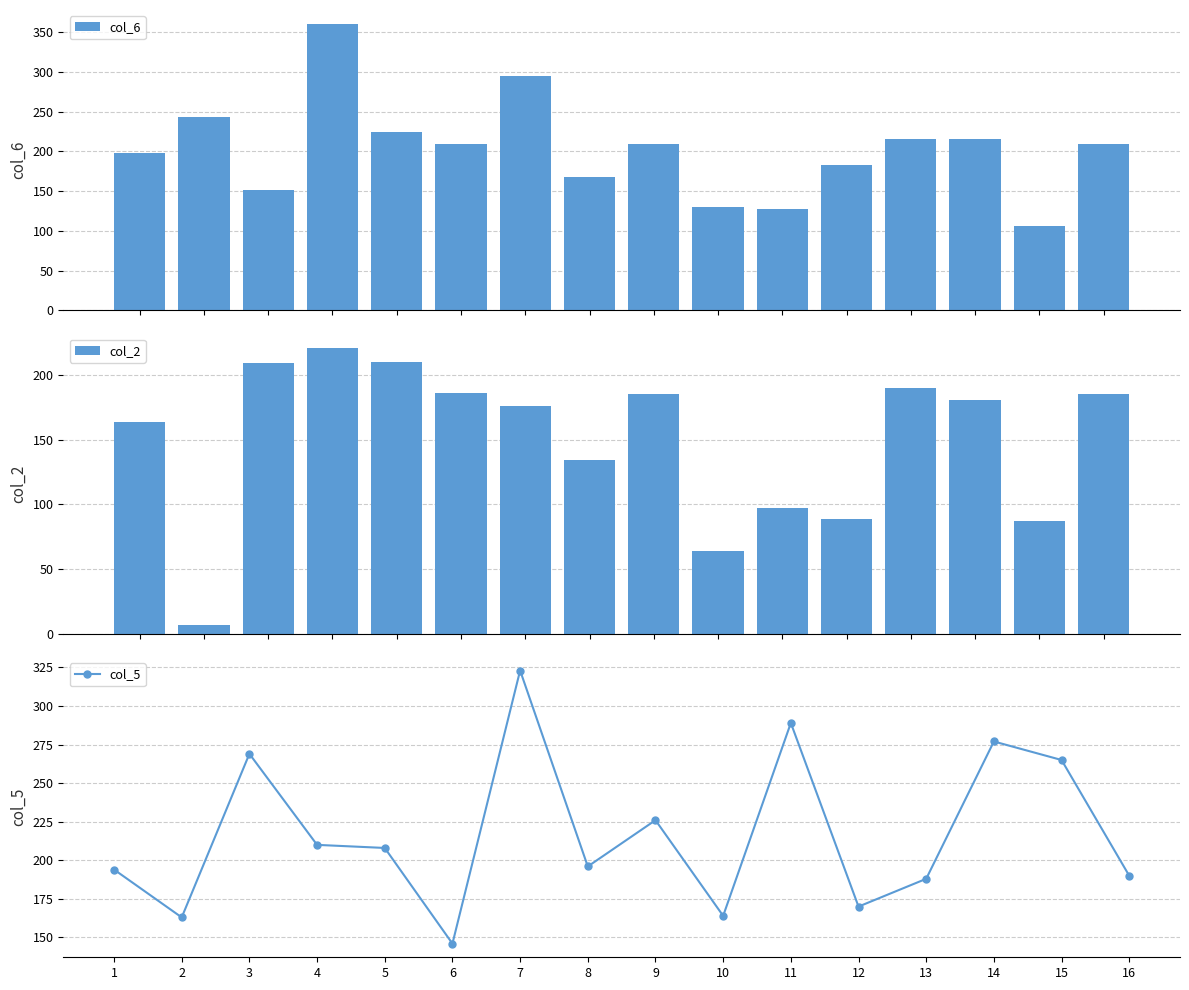

Which series has the largest total across all categories?

col_5